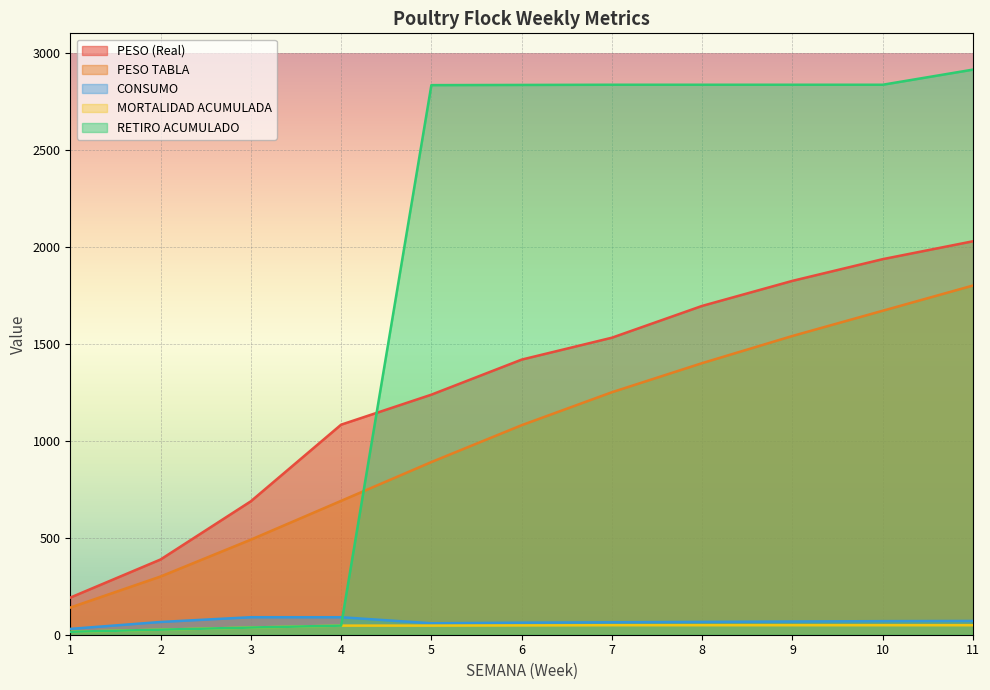

How many values in the CONSUMO series are below 66?

5